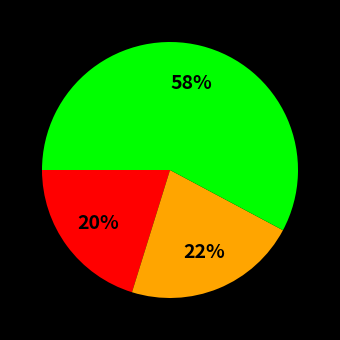

Does any single category account for the majority?

Yes